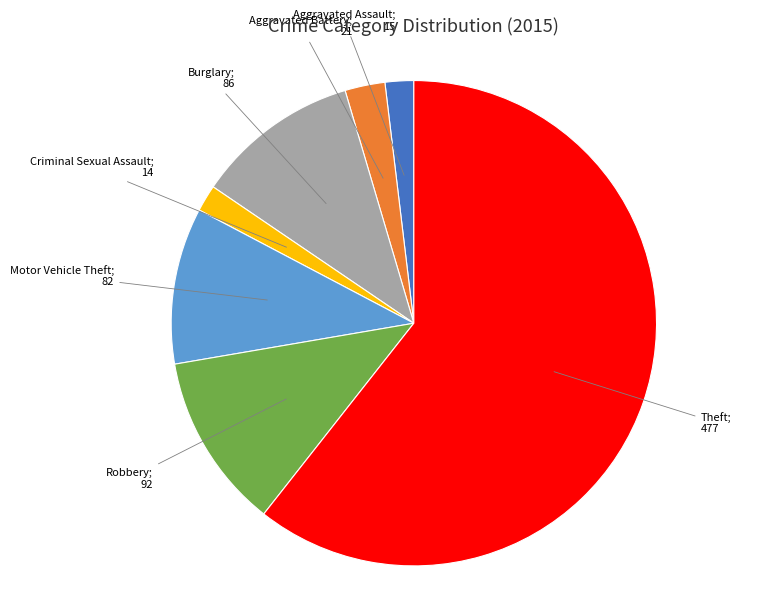

Does any single category account for the majority?

Yes